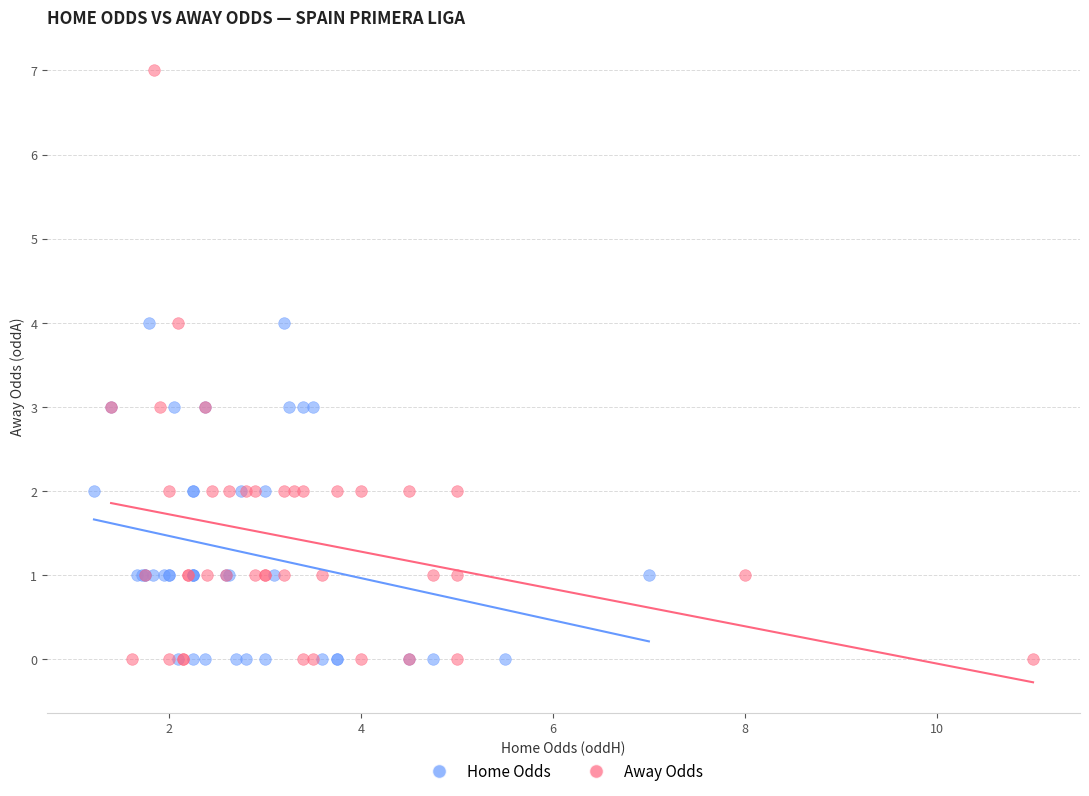

Which series reaches the maximum Y coordinate?

Away Odds